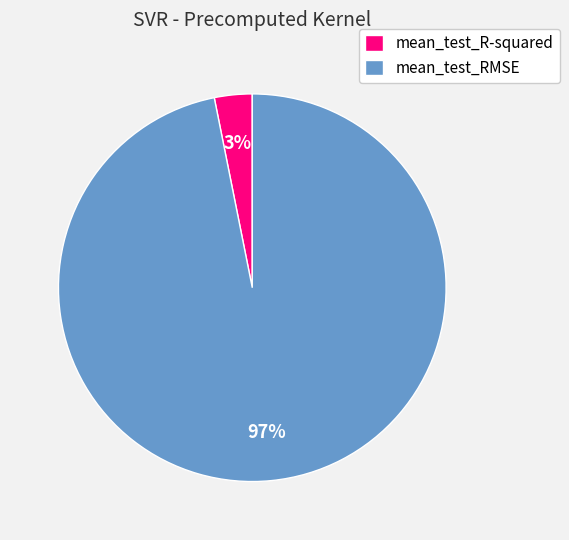

Does mean_test_R-squared represent more than half of the total?

No